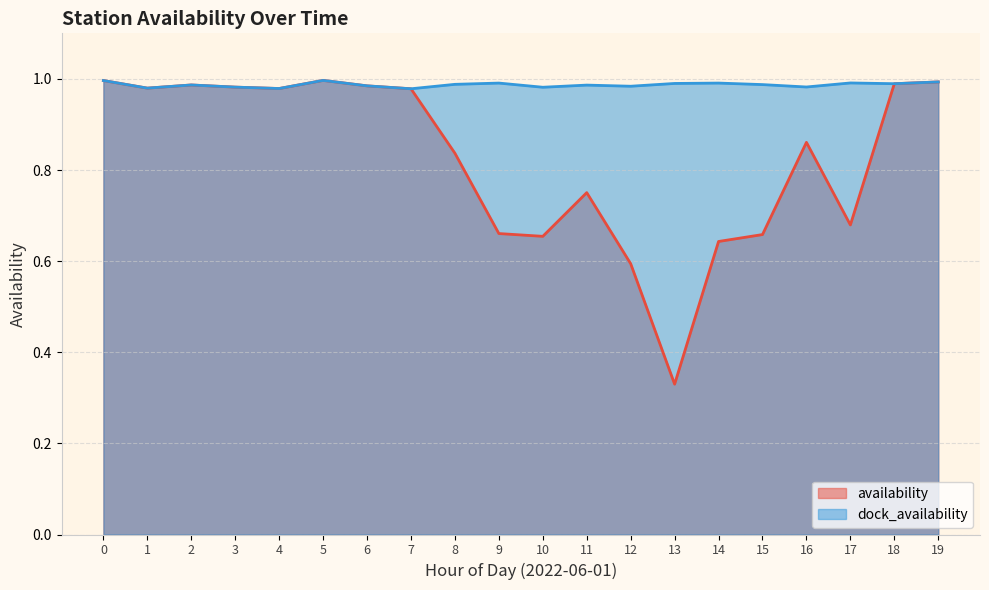

What is the value of the dock_availability point at the 11th from the left?

1.0